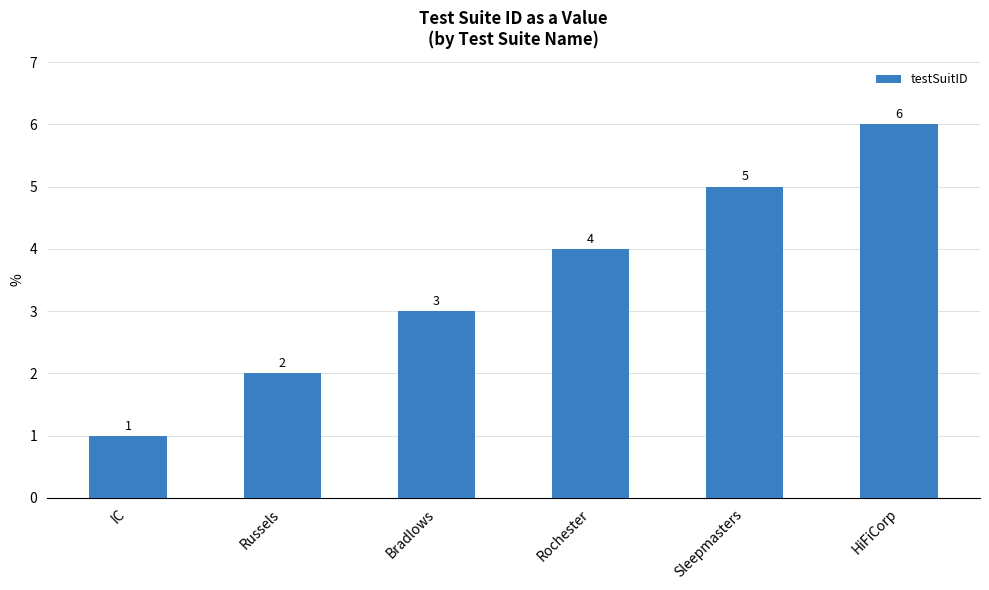

What is the maximum value shown in the chart?

6